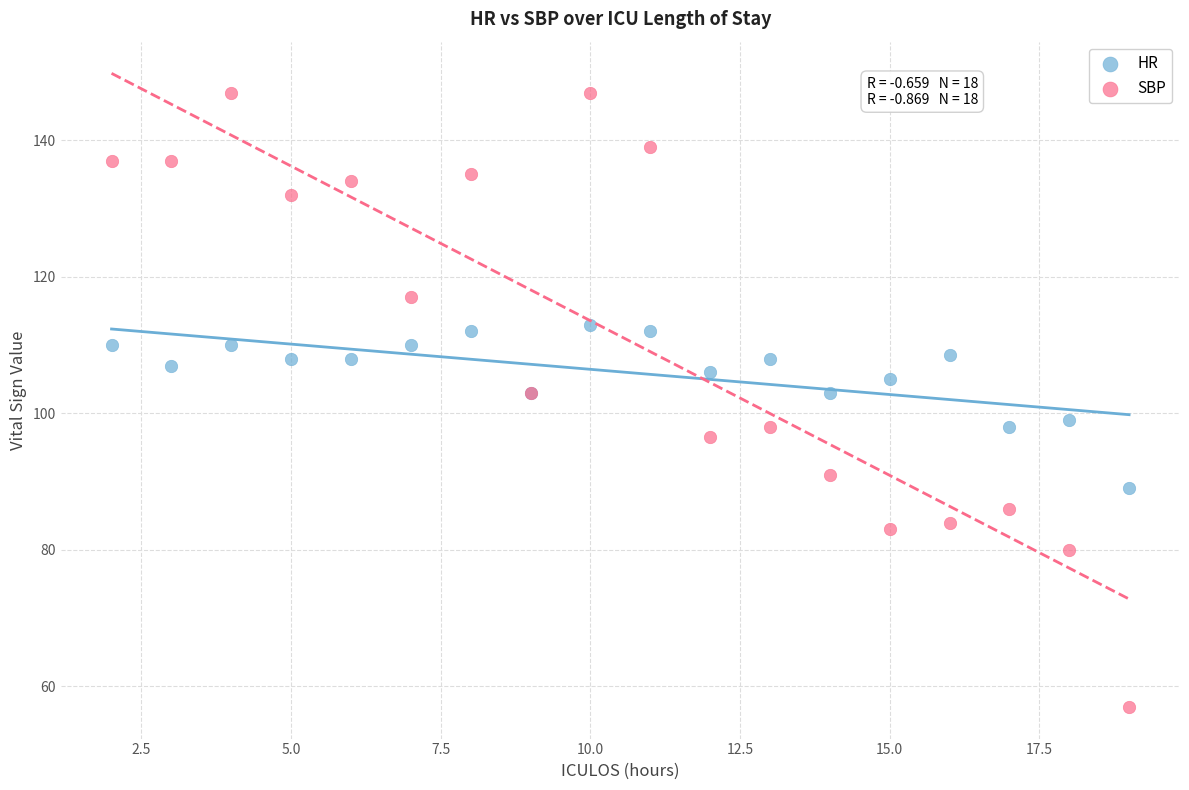

Which series contains the lowest Y value?

SBP